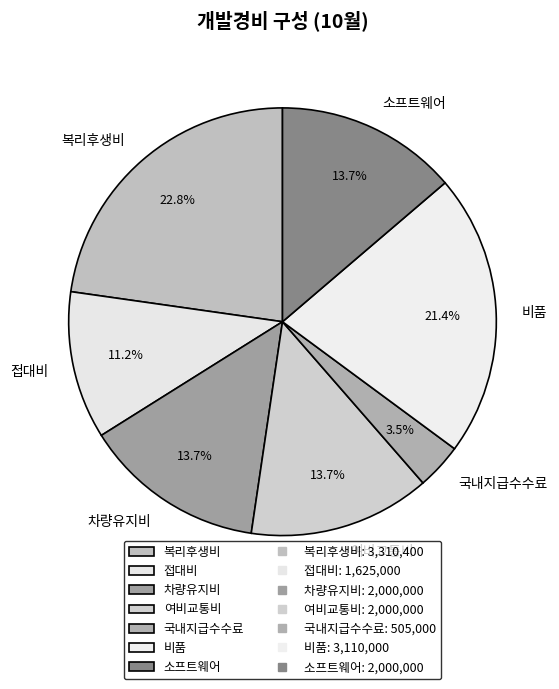

To the nearest percent, what is the difference between the 여비교통비 and 국내지급수수료 slice percentages?

10%